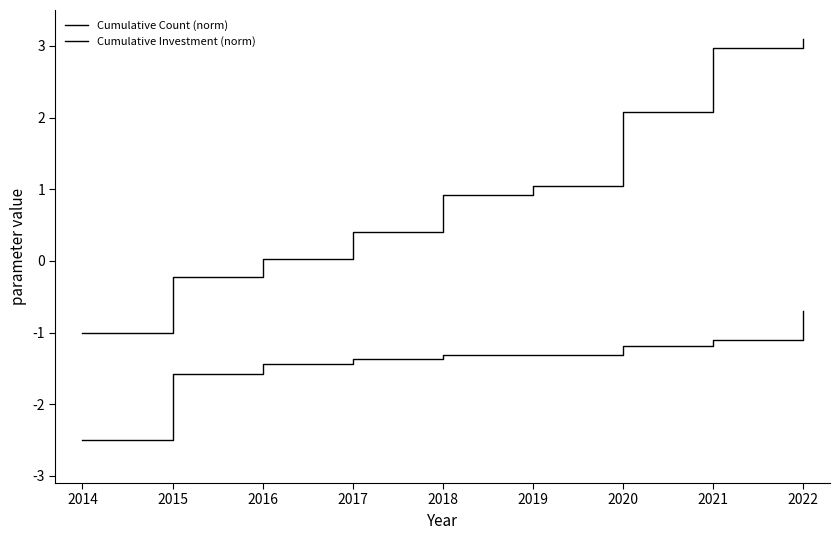

Reading right to left, what are all the values shown in this chart?

Cumulative Count (norm): 2022=3.1	2021=3.0	2020=2.1	2019=1.0	2018=0.9	2017=0.4	2016=0.0	2015=-0.2	2014=-1.0
Cumulative Investment (norm): 2022=-0.7	2021=-1.1	2020=-1.2	2019=-1.3	2018=-1.3	2017=-1.4	2016=-1.4	2015=-1.6	2014=-2.5